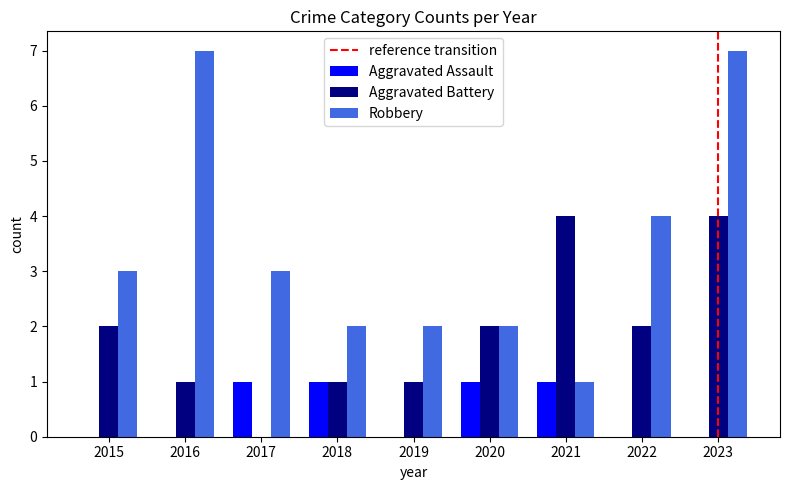

Is the value of Robbery at 2022 greater than the value of Aggravated Assault at 2020?

Yes